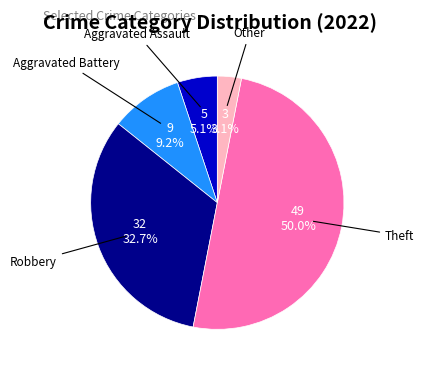

Between Robbery and Other, which is larger?

Robbery